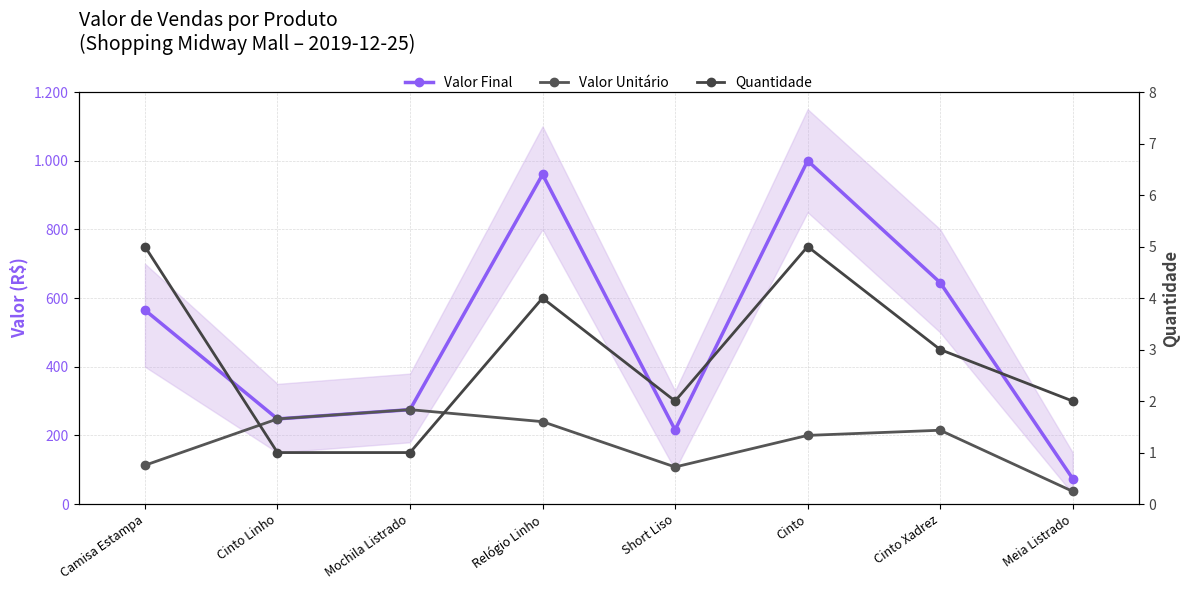

What is the label of the 5th point from the right?

Relógio Linho